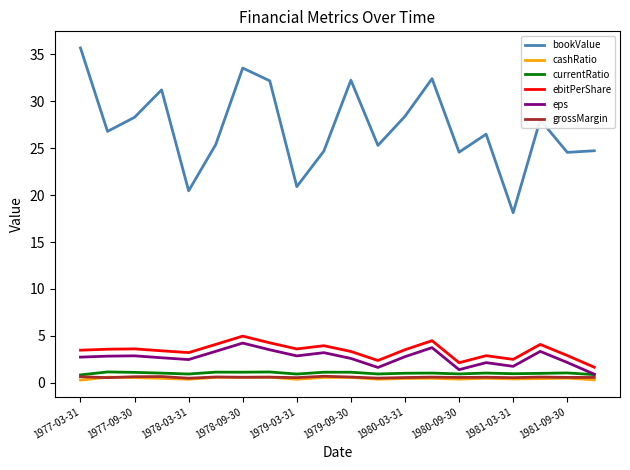

Which series has the largest range (max minus min)?

bookValue